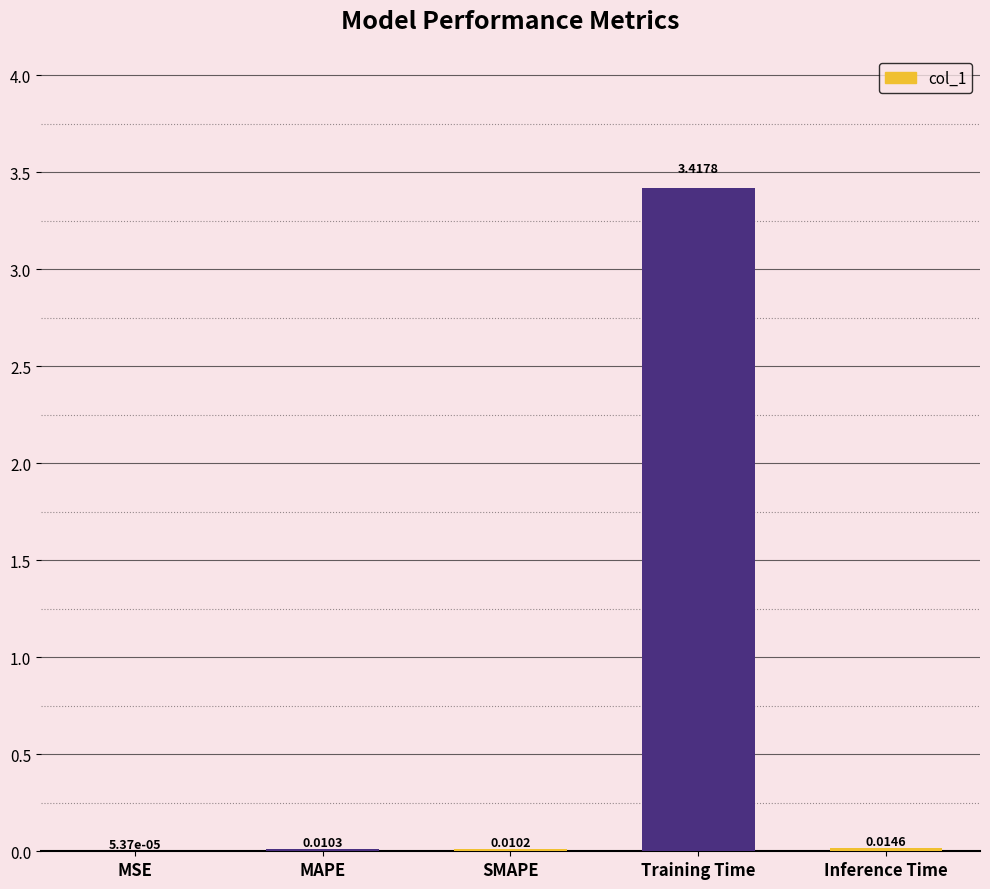

Which label corresponds to the largest value in the chart?

Training Time